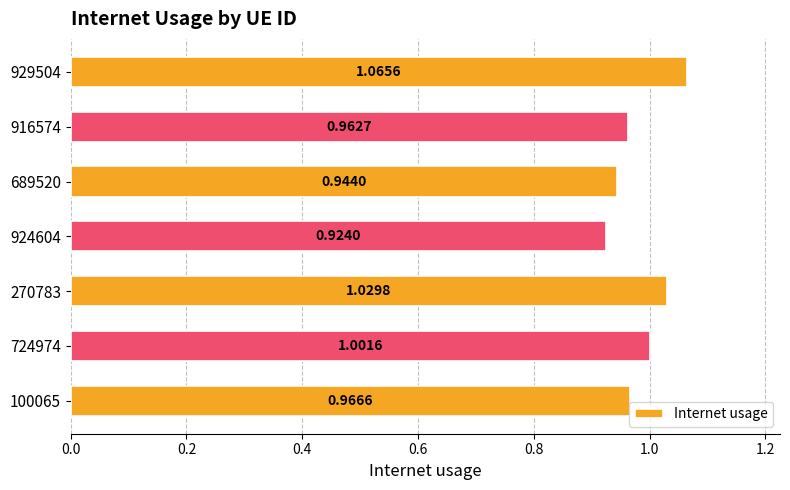

What is the sum of the values at 924604 and 100065?

1.9